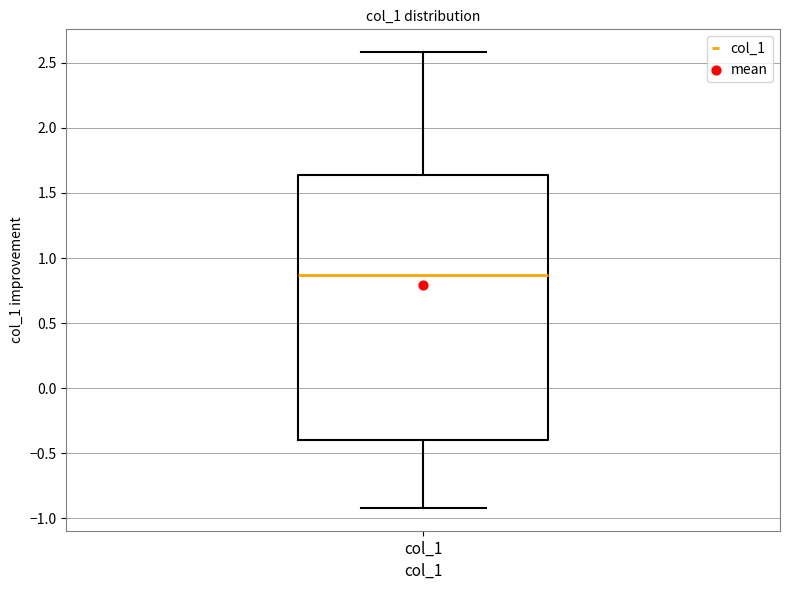

Transcribe this box plot: give where the median line is, the range the box spans, and where the two whiskers end, as read against the y-axis. The values are not printed on the chart, so give them approximately, as read against the axis.

median 0.85, box -0.40 to 1.65, whiskers -0.90 to 2.60